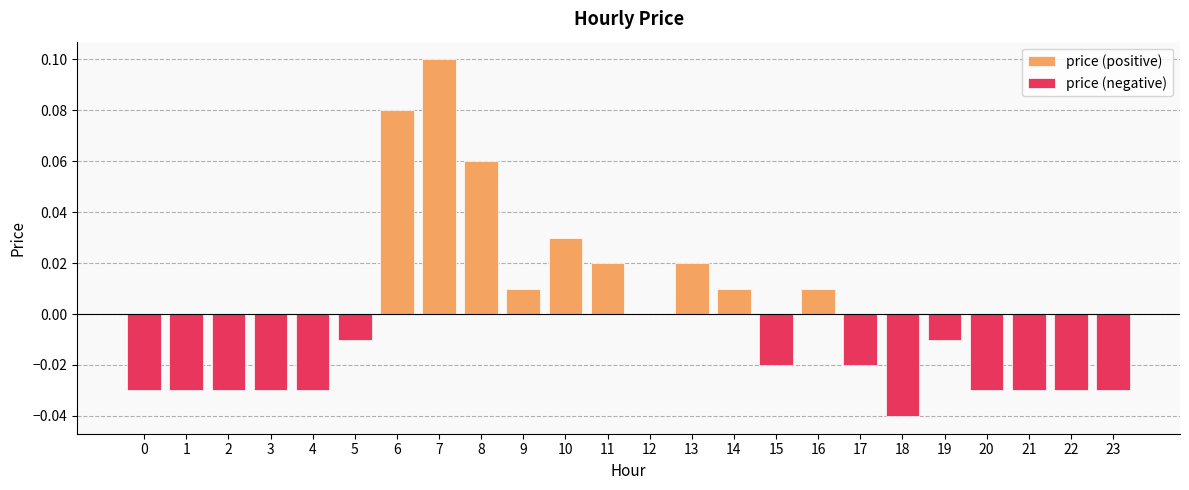

Which has a higher value, 18 or 6?

6